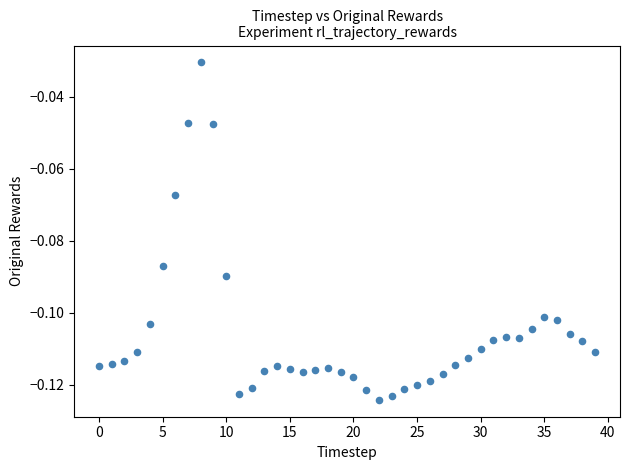

How many data points are displayed?

40